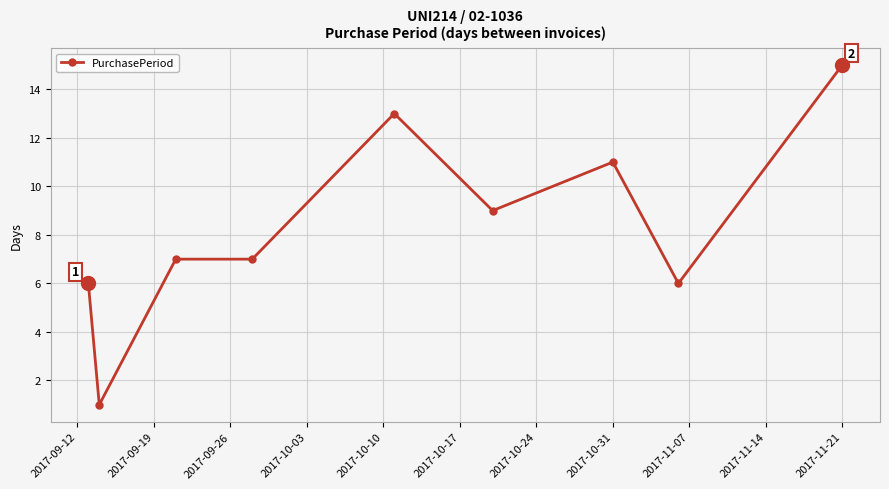

What is the difference between the maximum and minimum values?

14